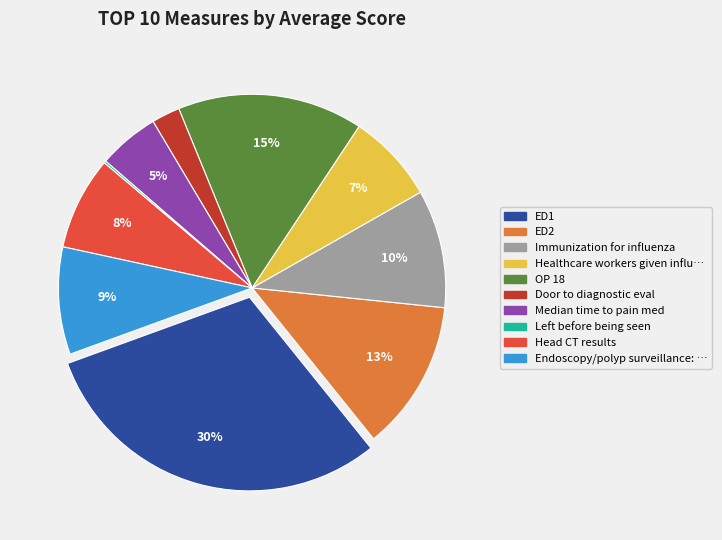

To the nearest percent, what is the average slice percentage?

10%